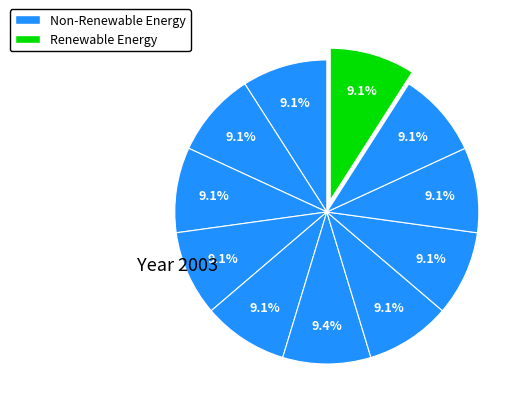

Count the number of slices in the pie.

11